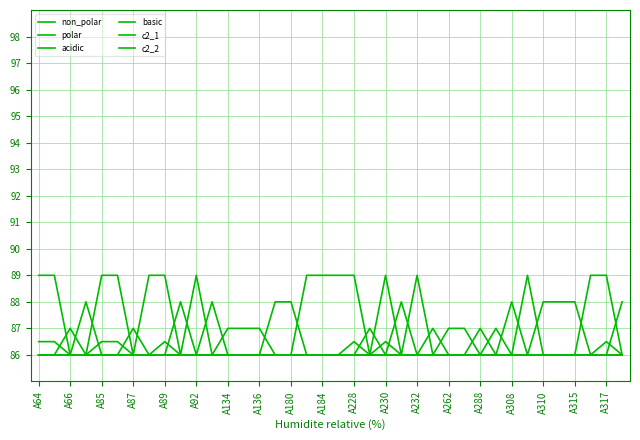

What is the label of the 1st point from the left?

A64